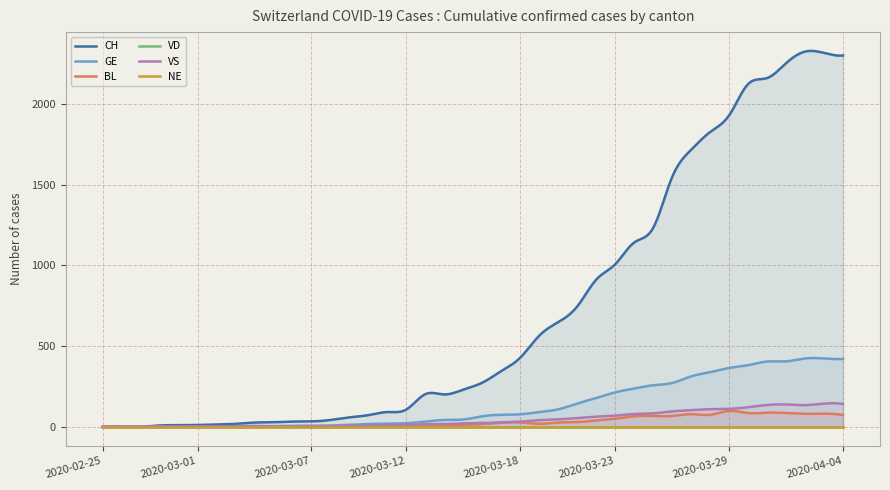

Where is the first local minimum for CH?

2020-03-14